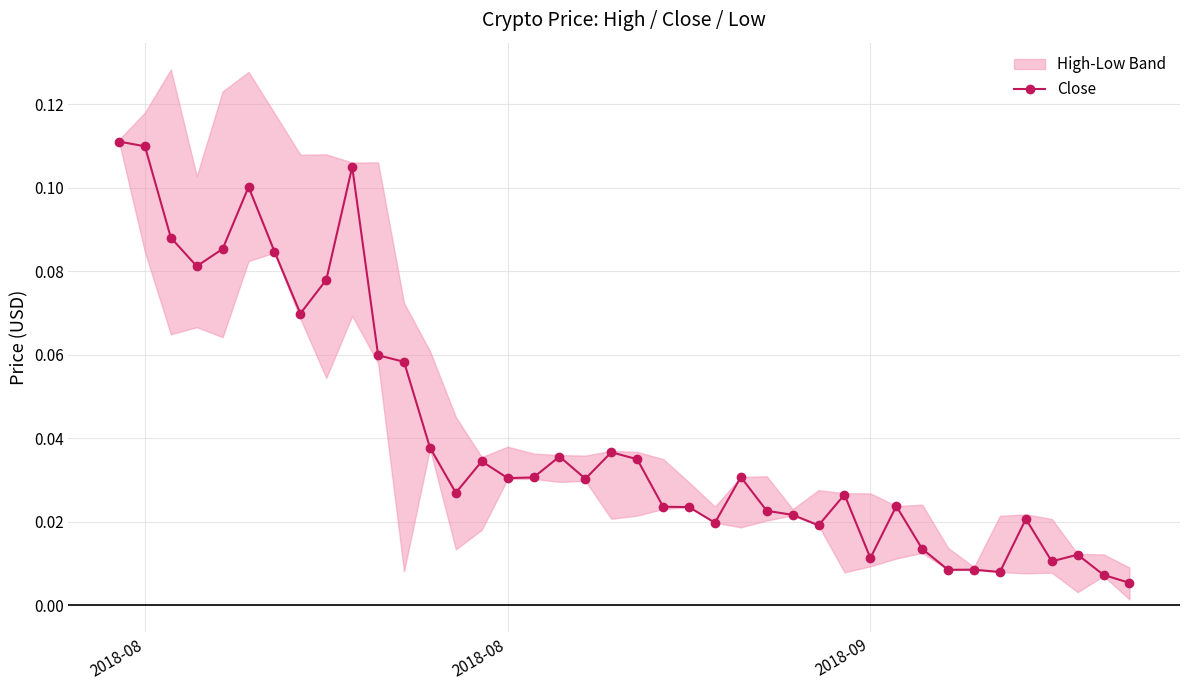

What is the sum of all values?

1.6